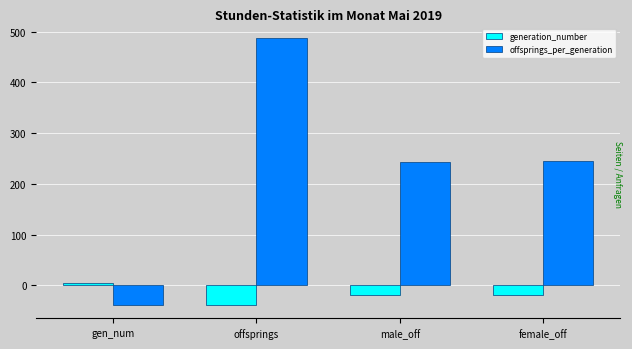

How many values in the generation_number series are below -19?

3